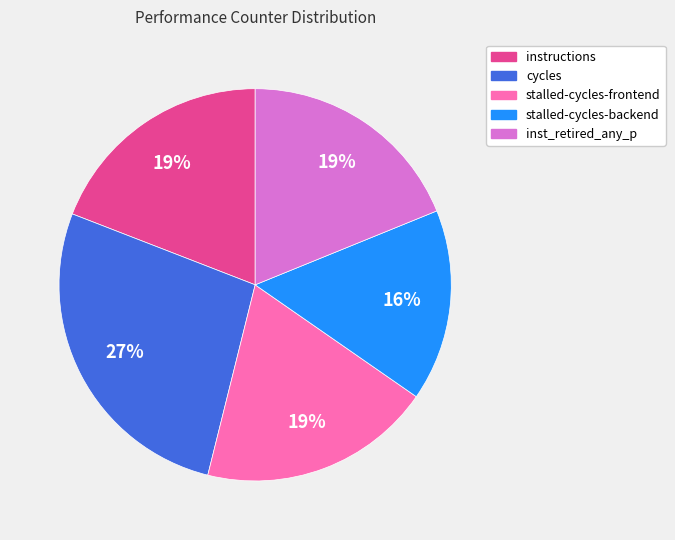

What is the largest slice in the pie chart?

cycles